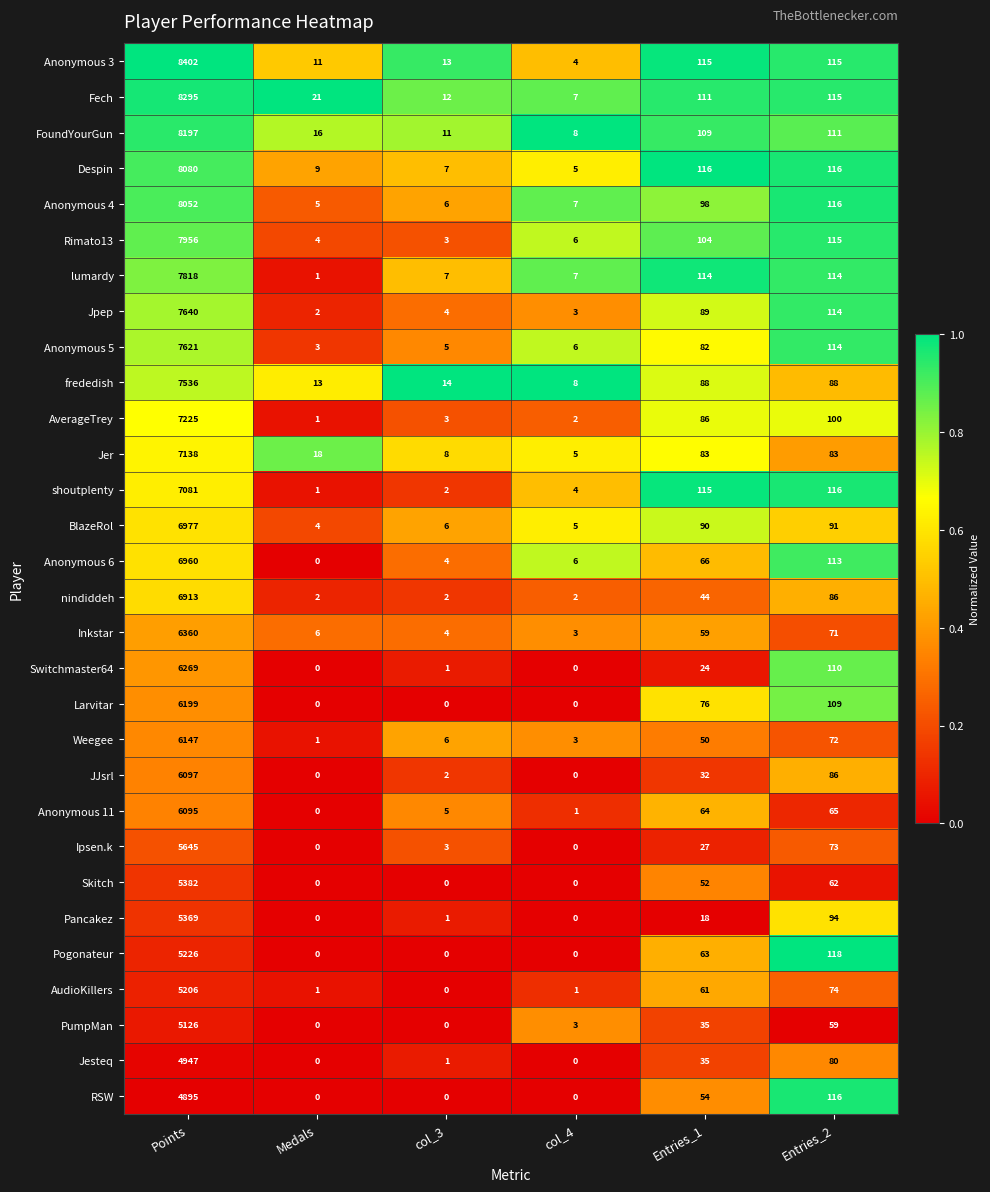

What is the total value across all series at Medals?

119